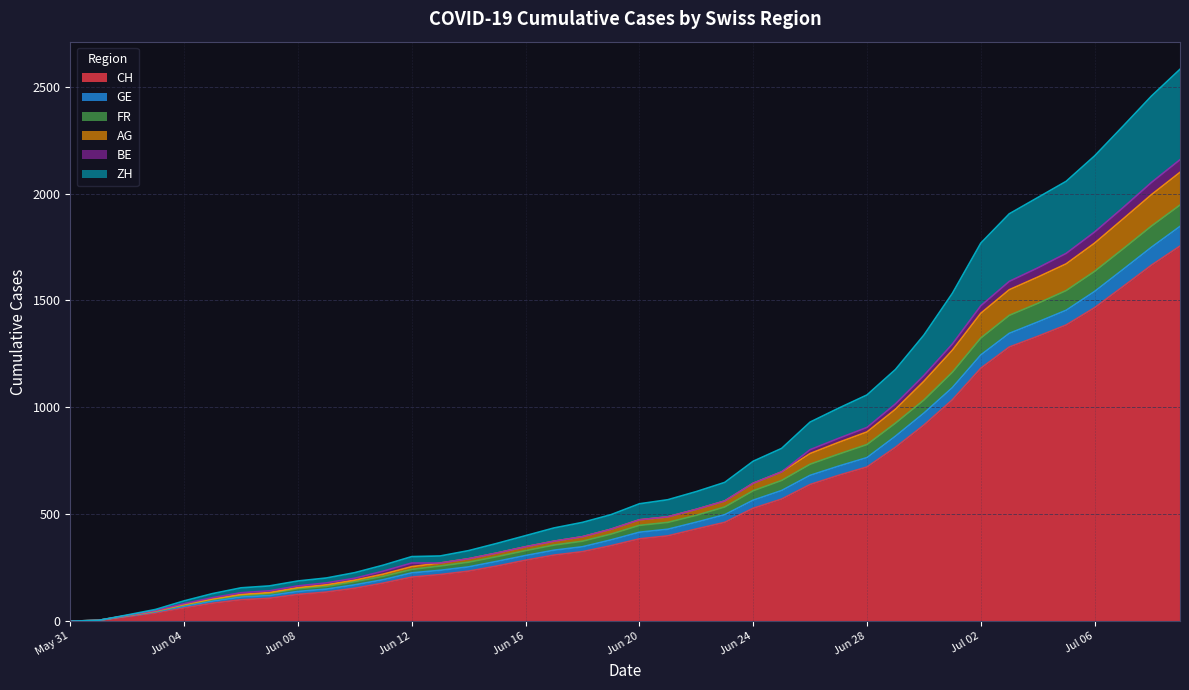

What is the maximum value for CH?

1754